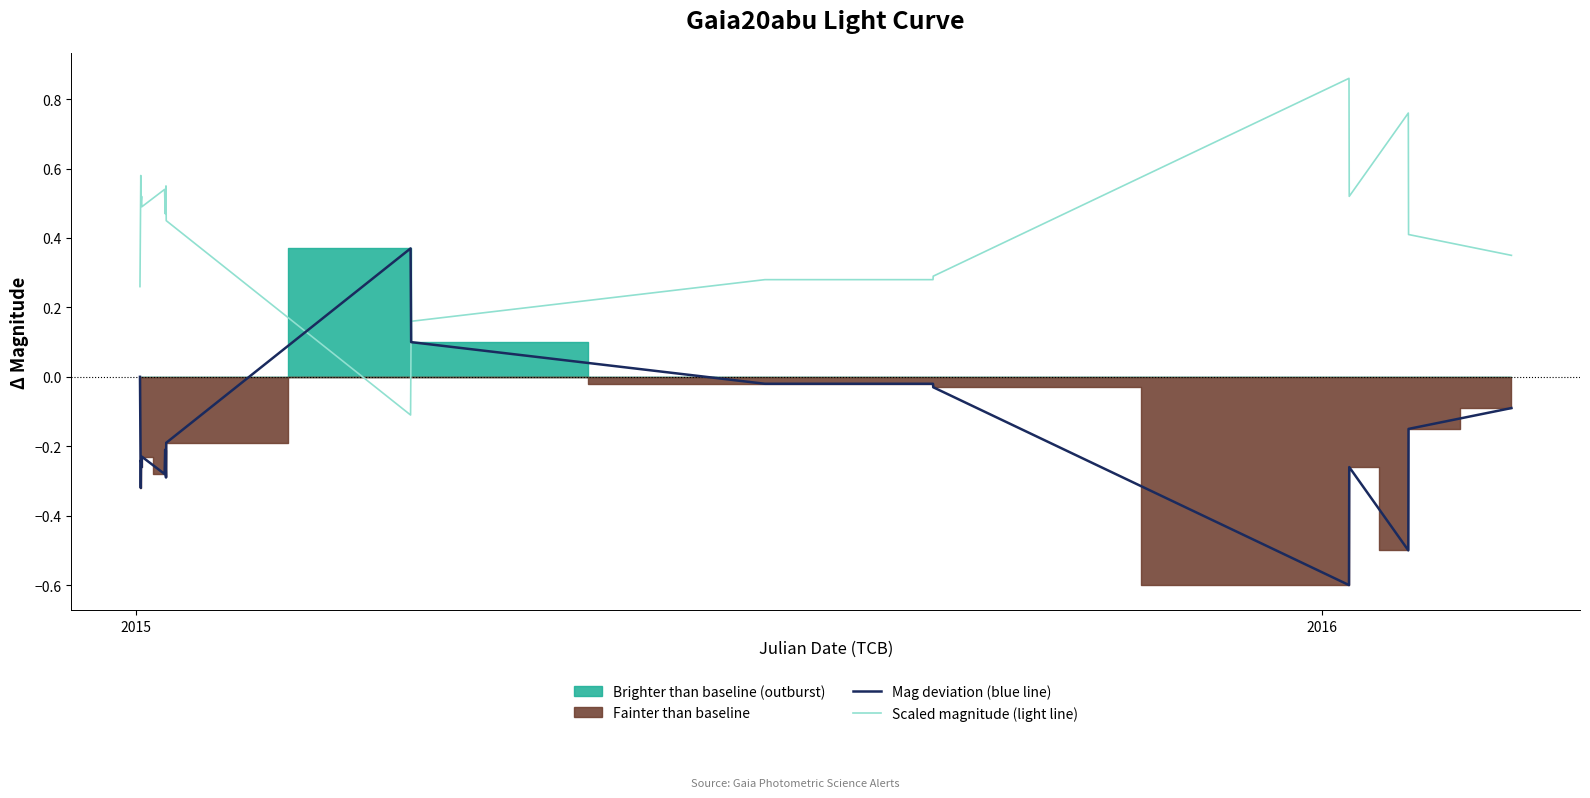

How many values in Scaled magnitude (light line) are above zero?

18